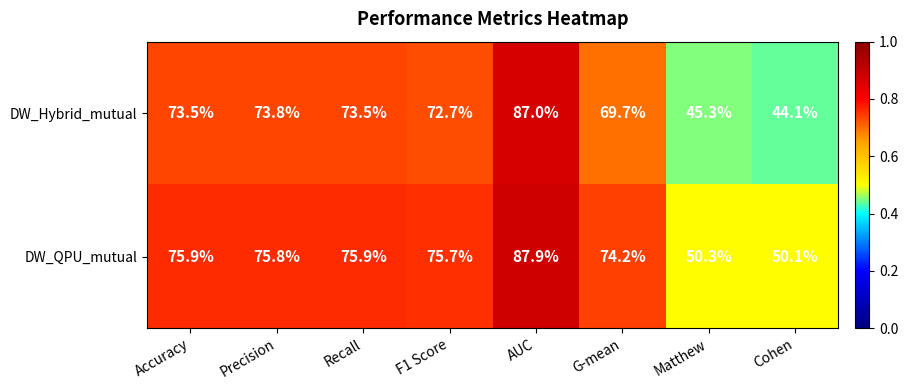

At which label does DW_QPU_mutual reach its peak?

AUC